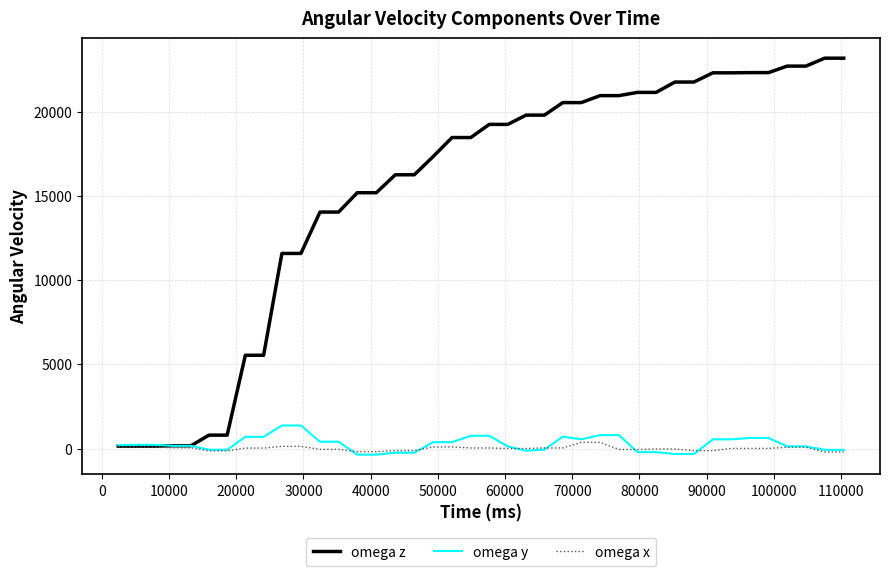

Which series has the largest range (max minus min)?

omega z